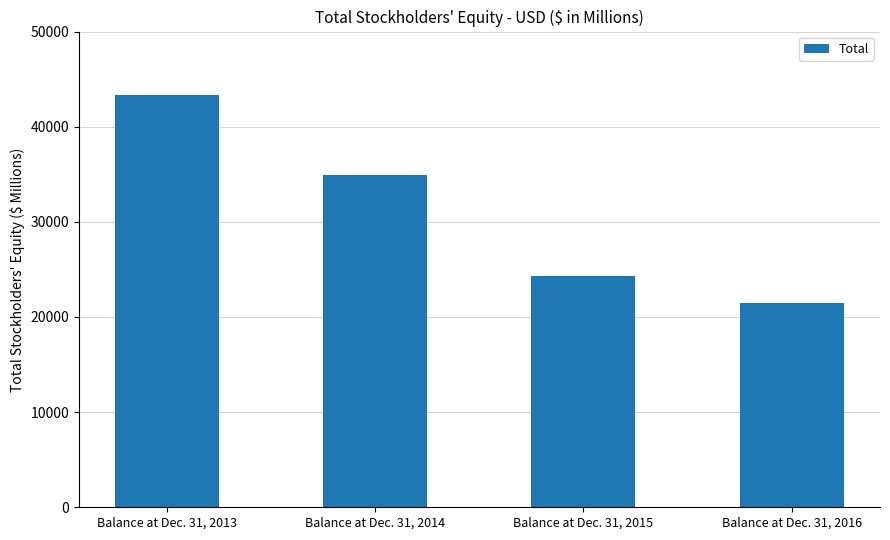

What is the value of the 1st bar from the left?

43372